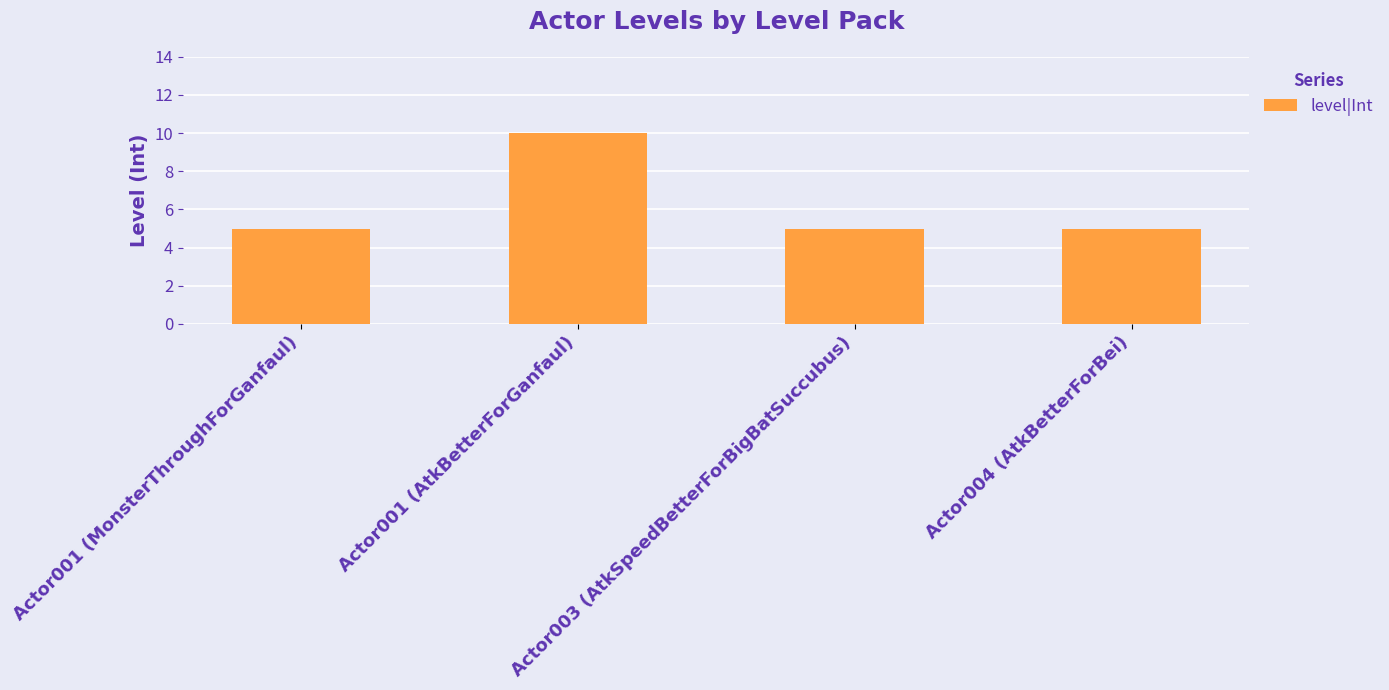

What is the difference between the maximum and second lowest values?

5